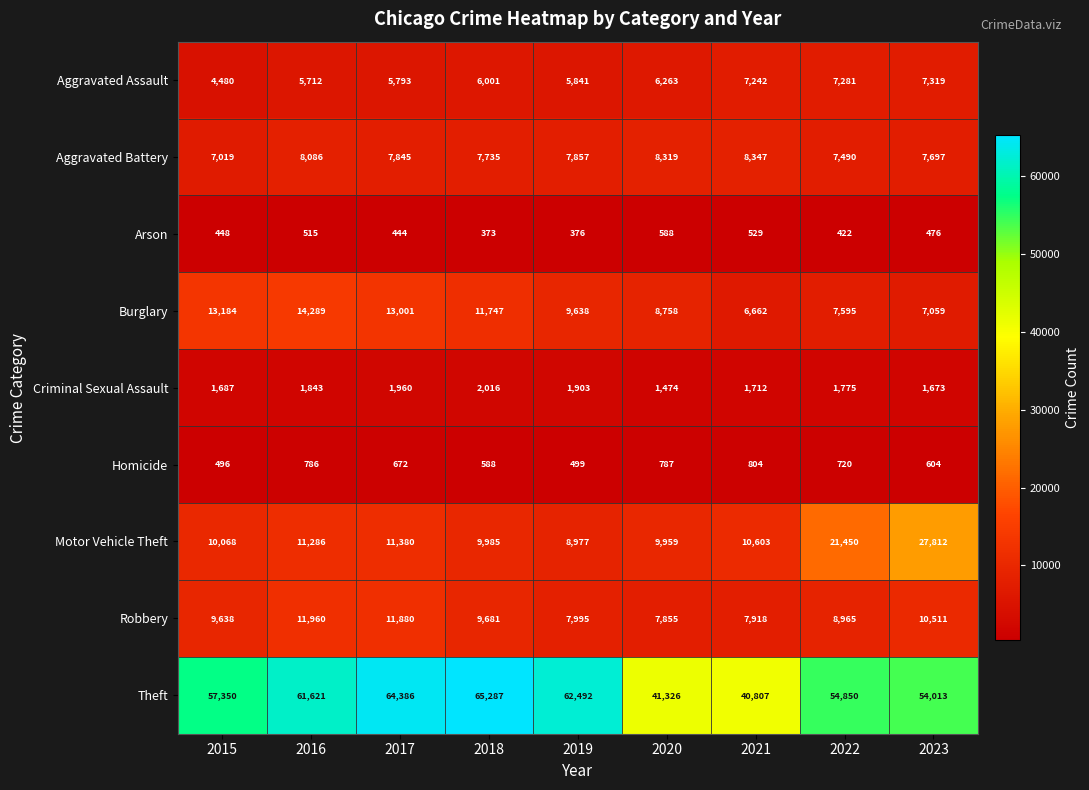

Is it true that Aggravated Battery equals 7019 at 2015?

True